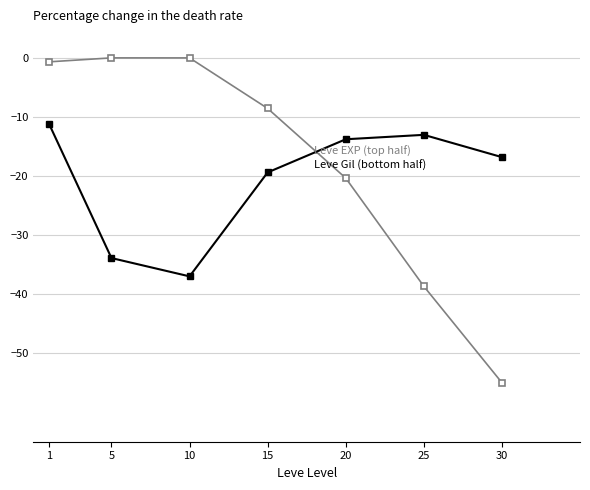

What is the smallest value displayed?

-55.0